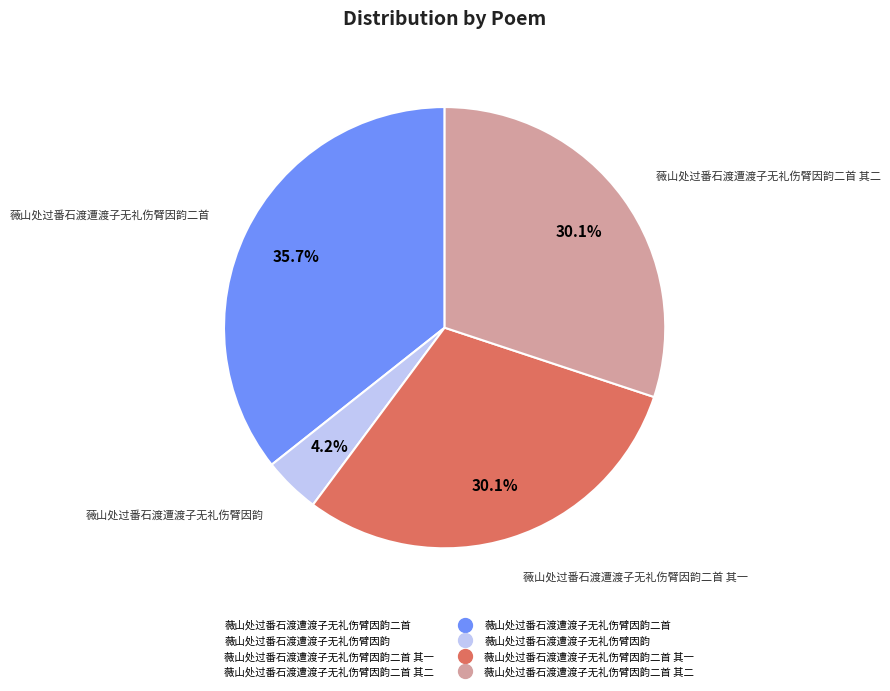

To the nearest percent, what is the average slice percentage?

25%